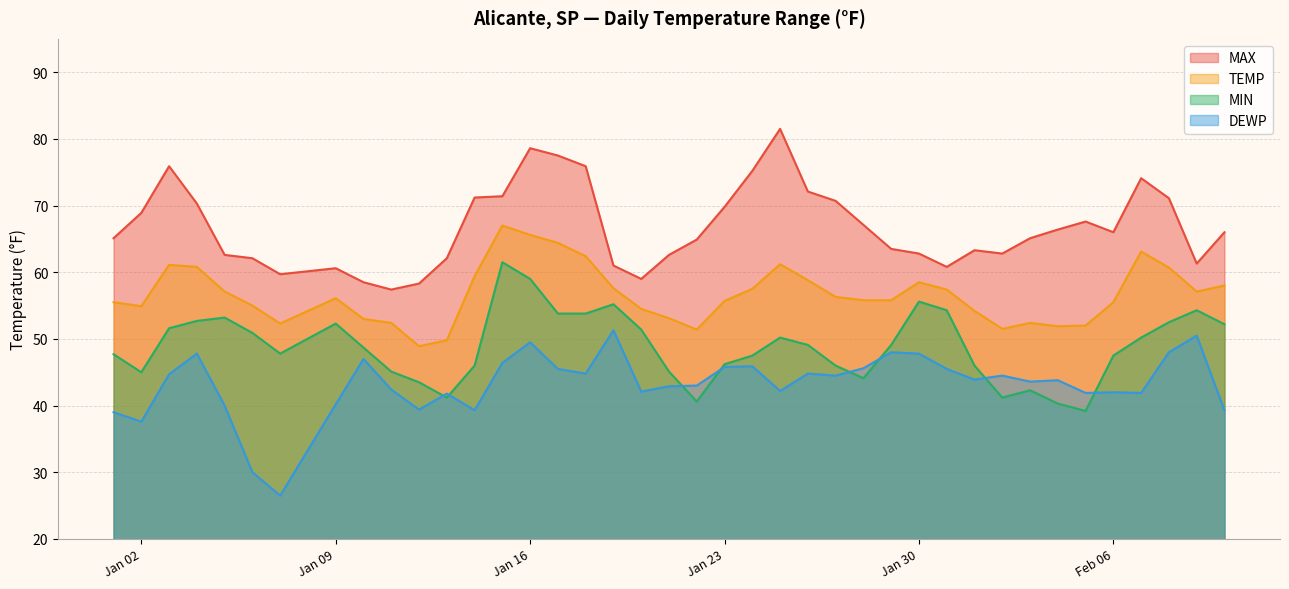

Which series has the widest spread of values?

DEWP